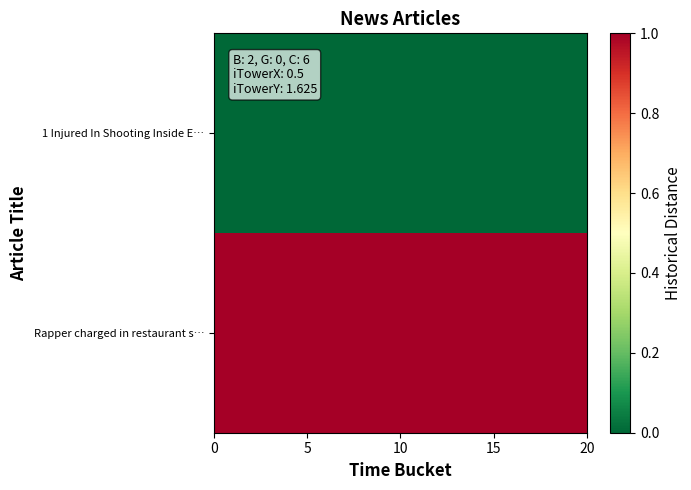

Which series has the largest total across all categories?

Rapper charged in restaurant s…